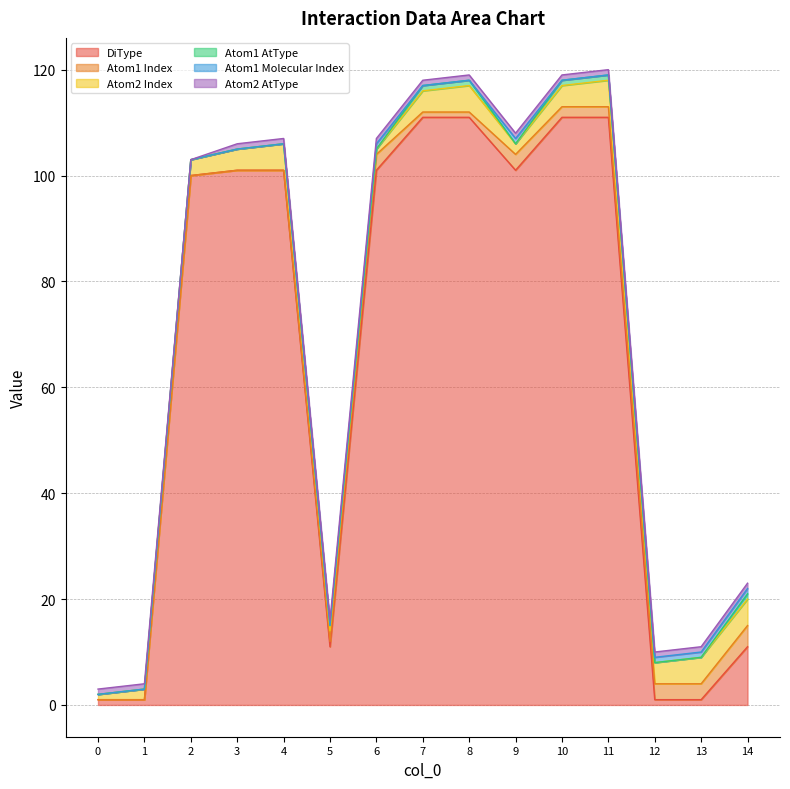

Which series has the widest spread of values?

DiType